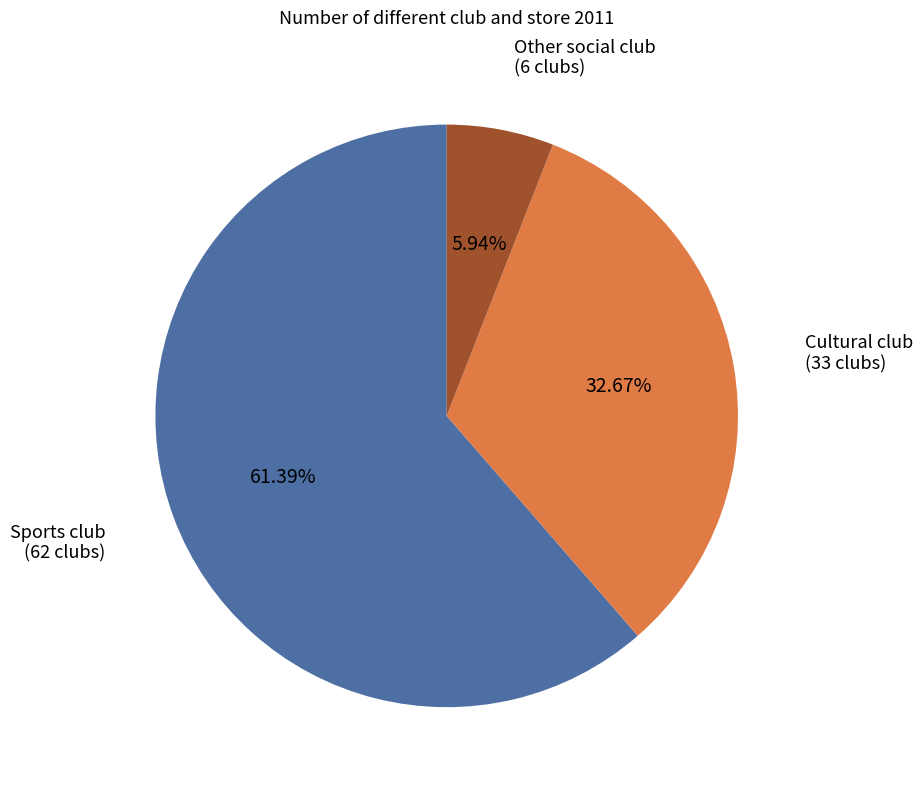

Does any single category account for the majority?

Yes